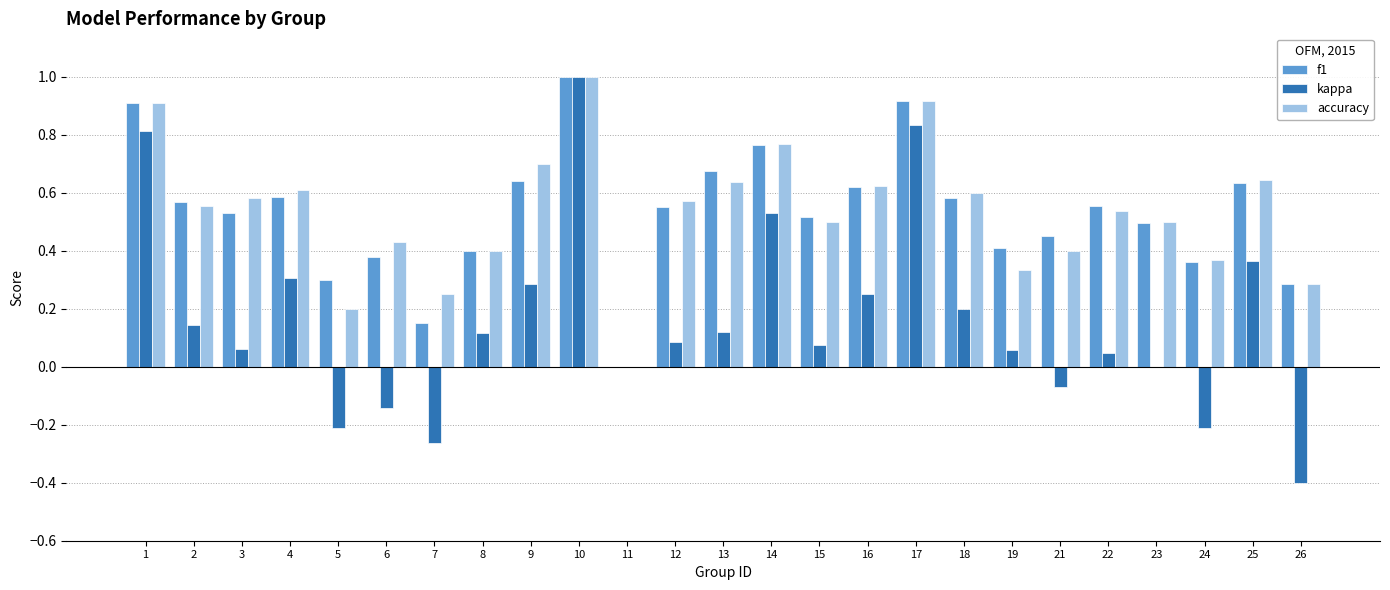

At which category is the sum across all series the highest?

10